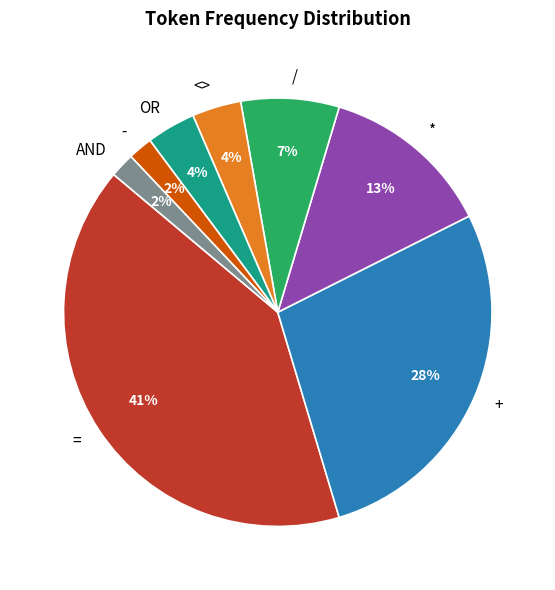

Is the sum of / and OR greater than half?

No